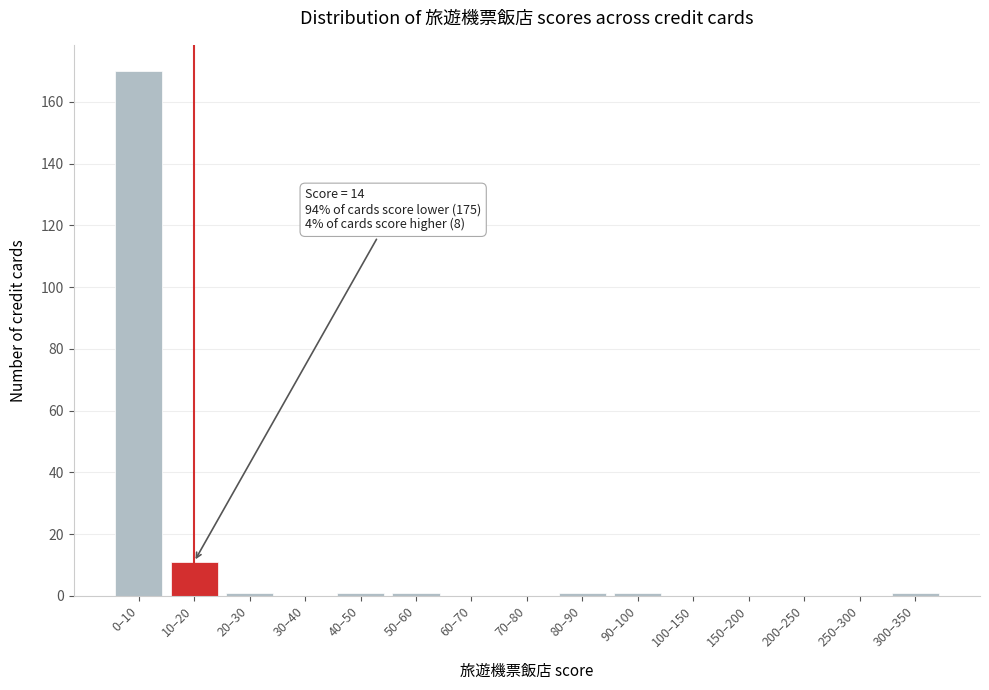

Reading right to left, list all the values displayed in this chart.

300–350=1	250–300=0	200–250=0	150–200=0	100–150=0	90–100=1	80–90=1	70–80=0	60–70=0	50–60=1	40–50=1	30–40=0	20–30=1	10–20=11	0–10=170